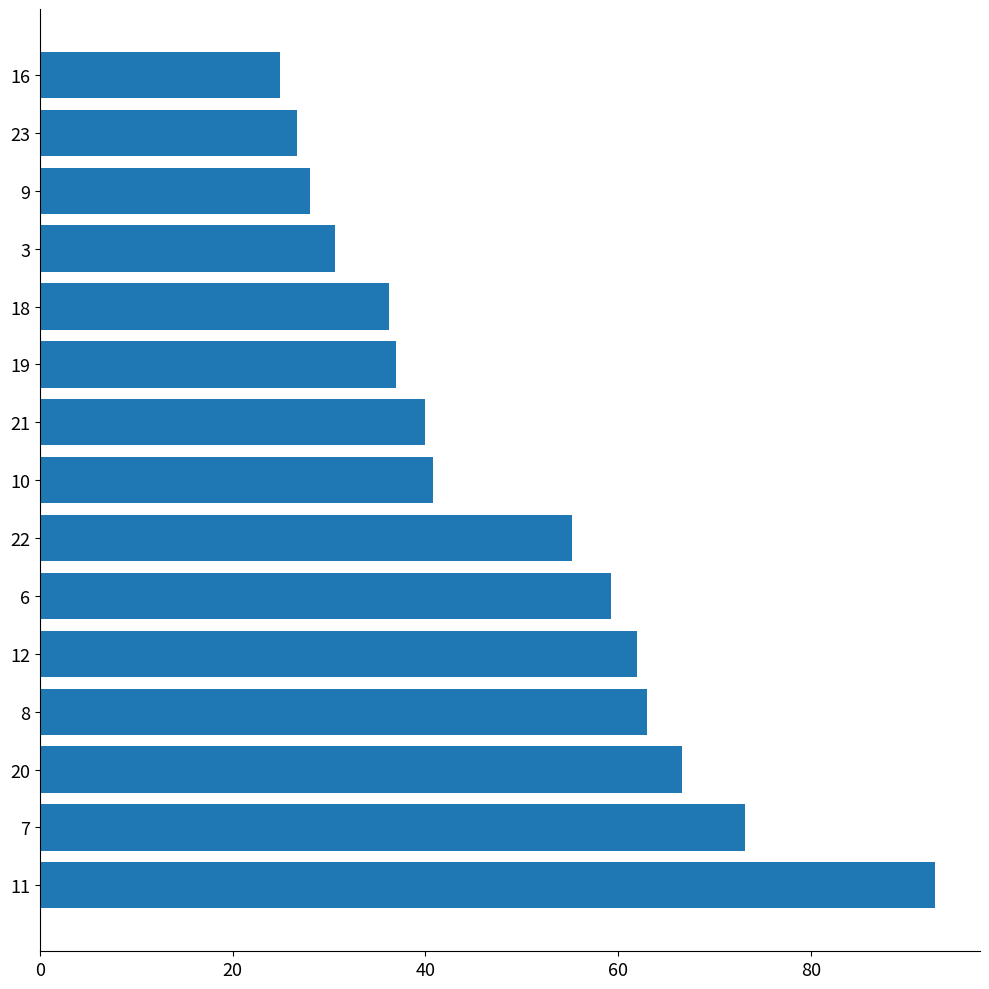

Does the chart contain stacked bars?

No